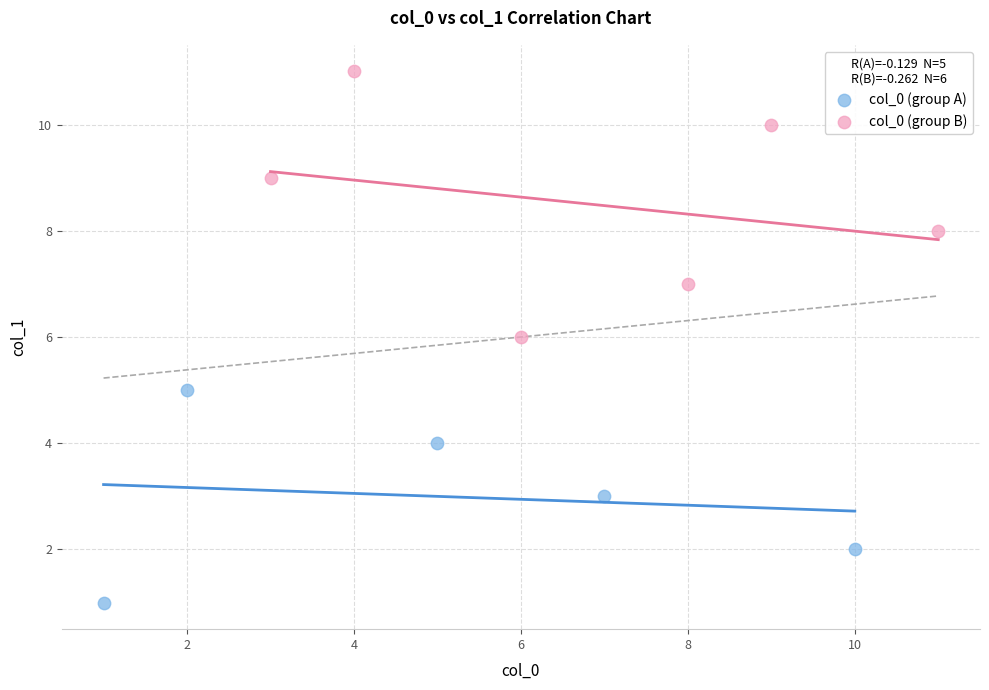

Which series contains the highest Y value?

col_0 (group B)